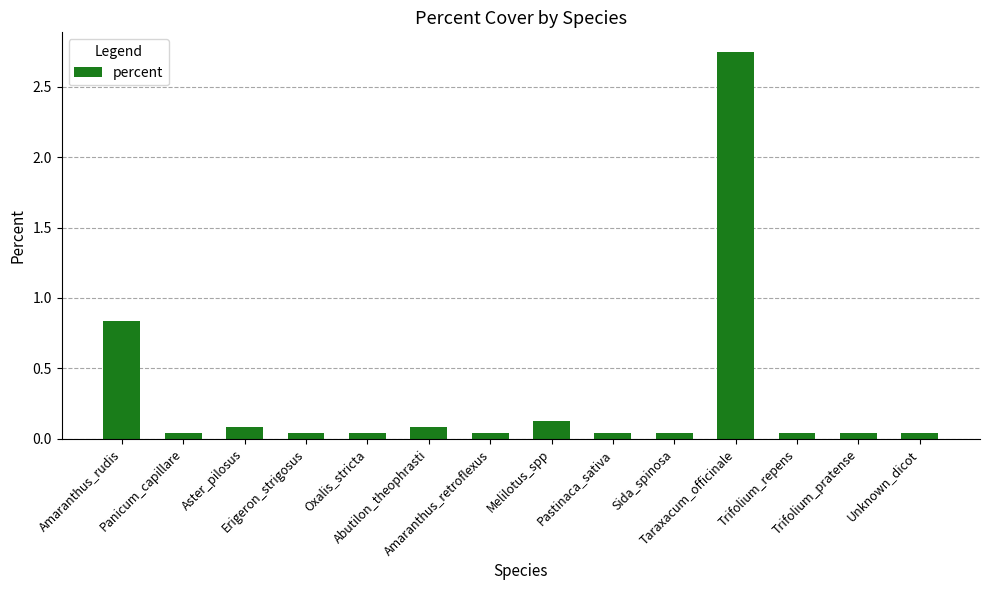

What is the average value?

0.3